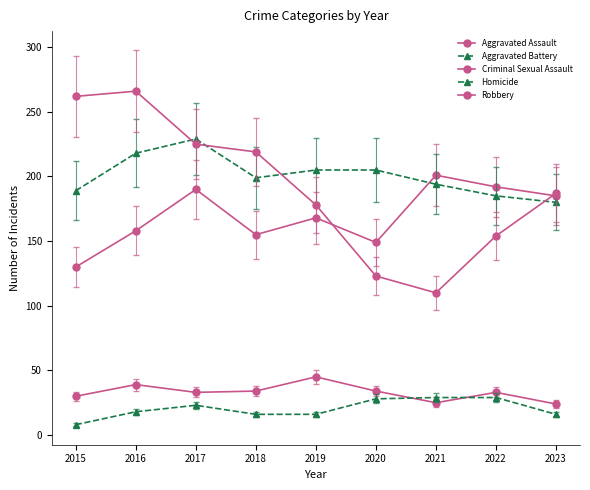

The value of Robbery at 2017 is 225. True or false?

True